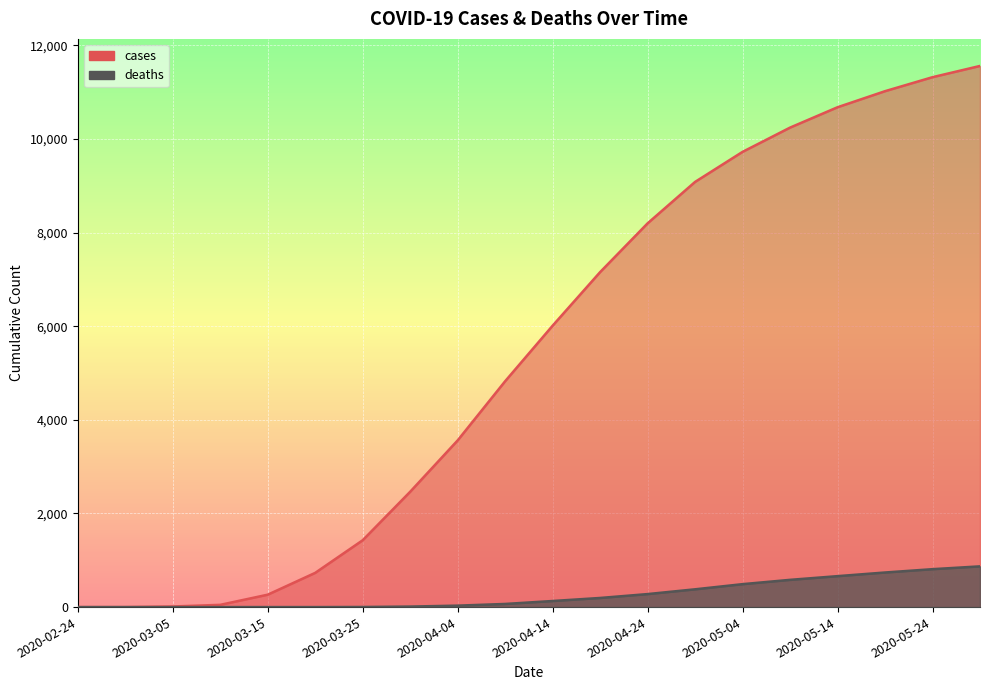

The value of cases at 2020-02-24 is 5984. True or false?

False